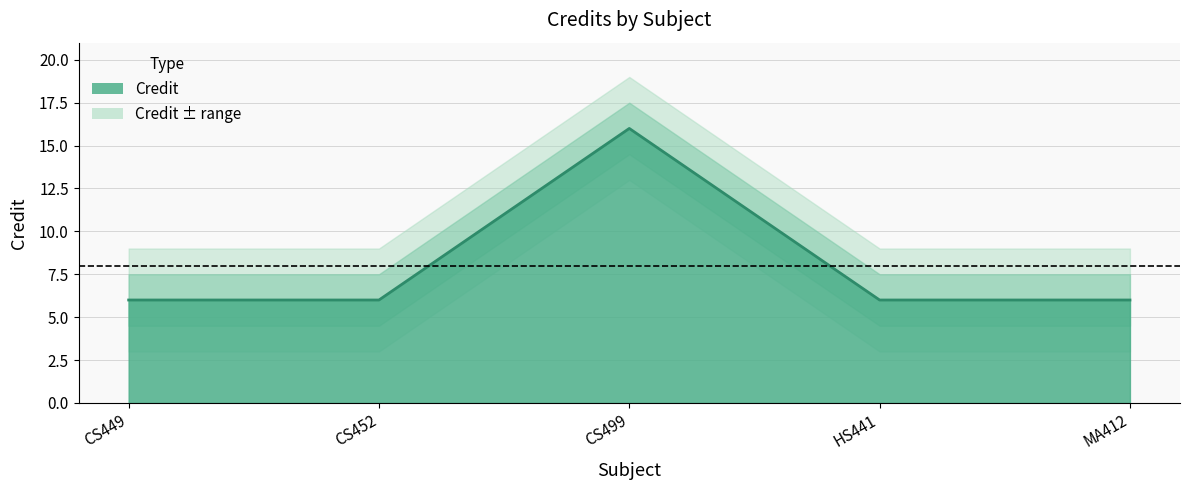

Reading right to left, what are all the values shown in this chart?

MA412=6	HS441=6	CS499=16	CS452=6	CS449=6